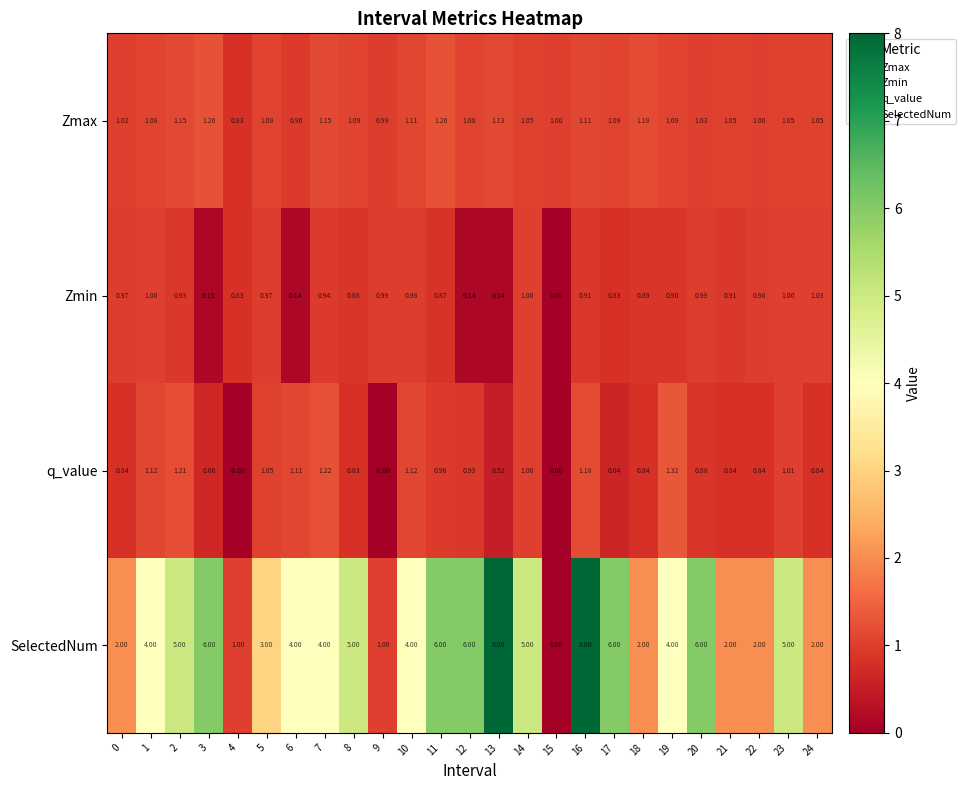

Rank the series by their maximum value, from highest to lowest.

SelectedNum, q_value, Zmax, Zmin